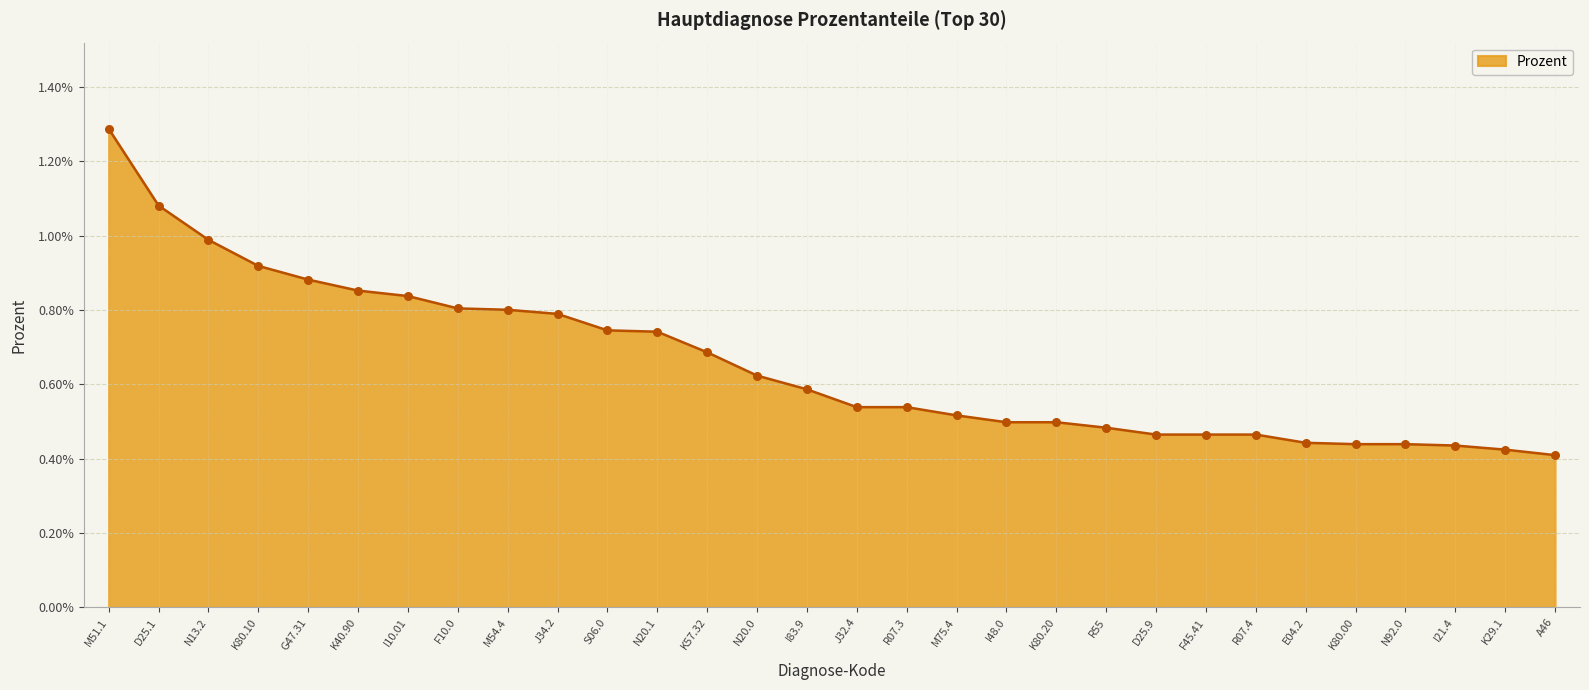

Which has a higher value, K80.00 or N20.0?

N20.0